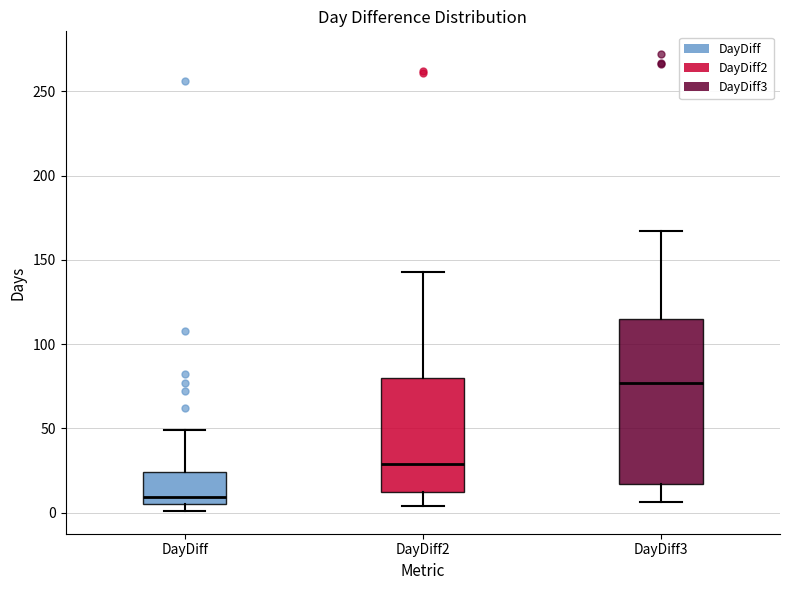

Reading left to right, read every box against the y-axis: the position of its median line, the range the box covers, and the ends of its whiskers. The values are not printed on the chart, so give them approximately, as read against the axis.

DayDiff: median 10, box 5 to 25, whiskers 0 to 50
DayDiff2: median 30, box 10 to 80, whiskers 5 to 145
DayDiff3: median 75, box 15 to 115, whiskers 5 to 165